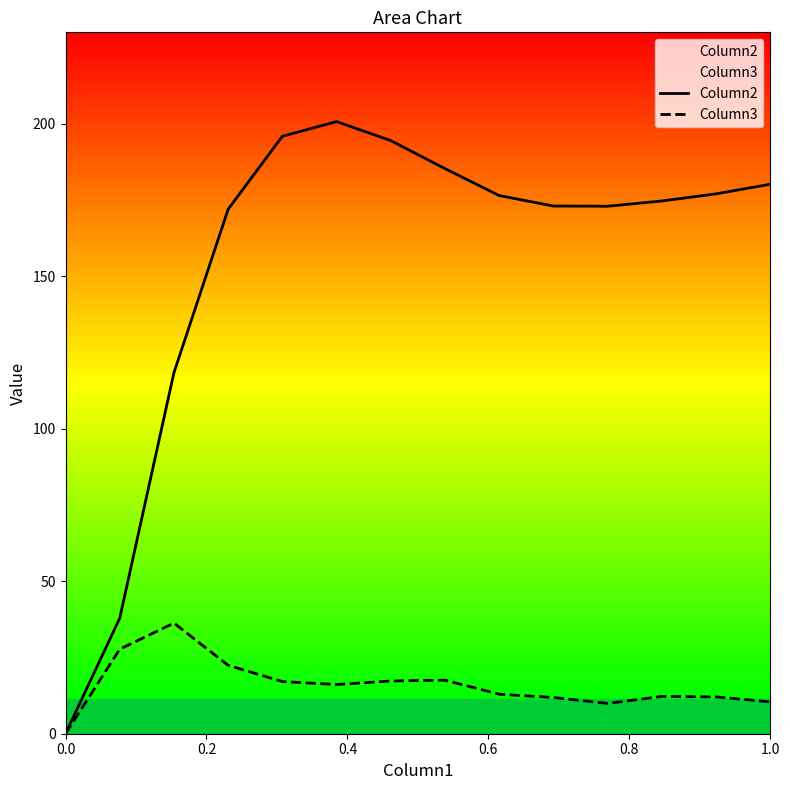

Is this an area chart (filled region under the line)?

No